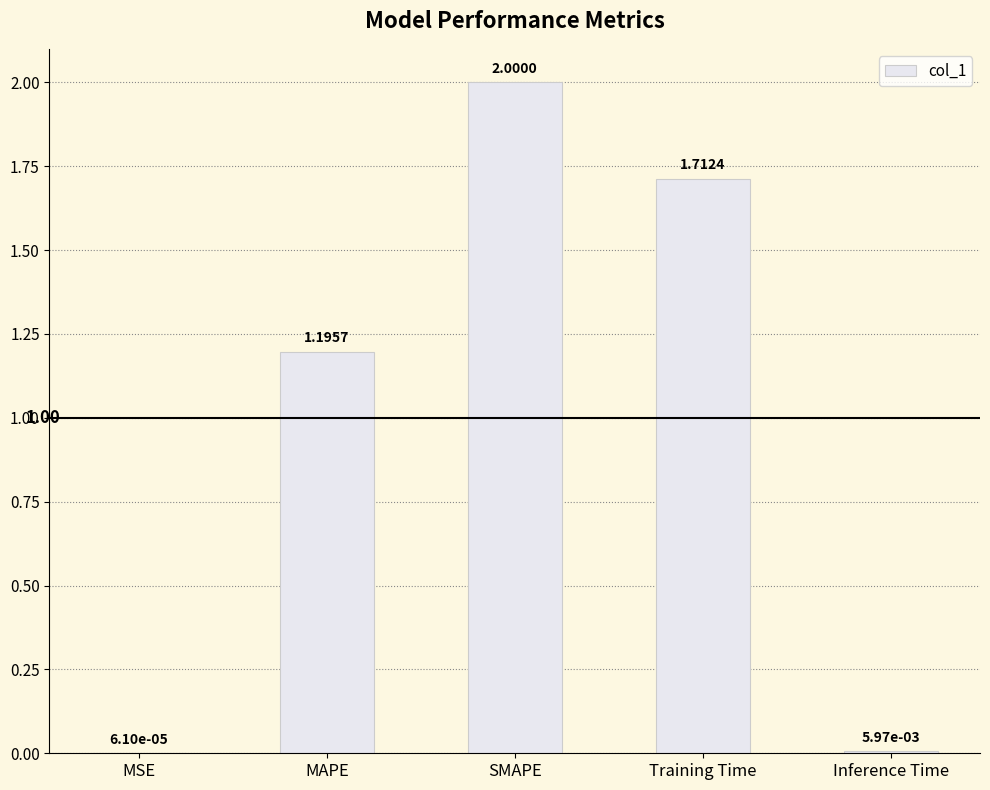

At which label is the value closest to 1?

MAPE